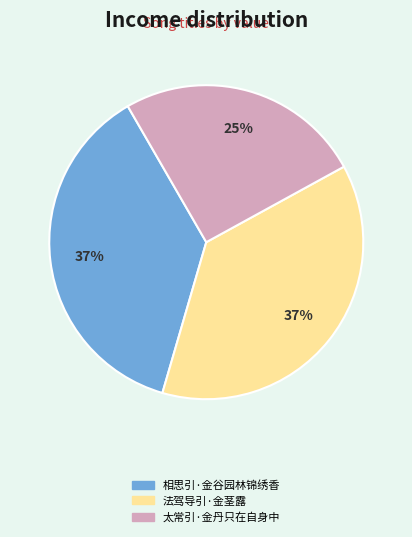

To the nearest percent, what is the combined percentage of 法驾导引·金茎露 and 太常引·金丹只在自身中?

63%